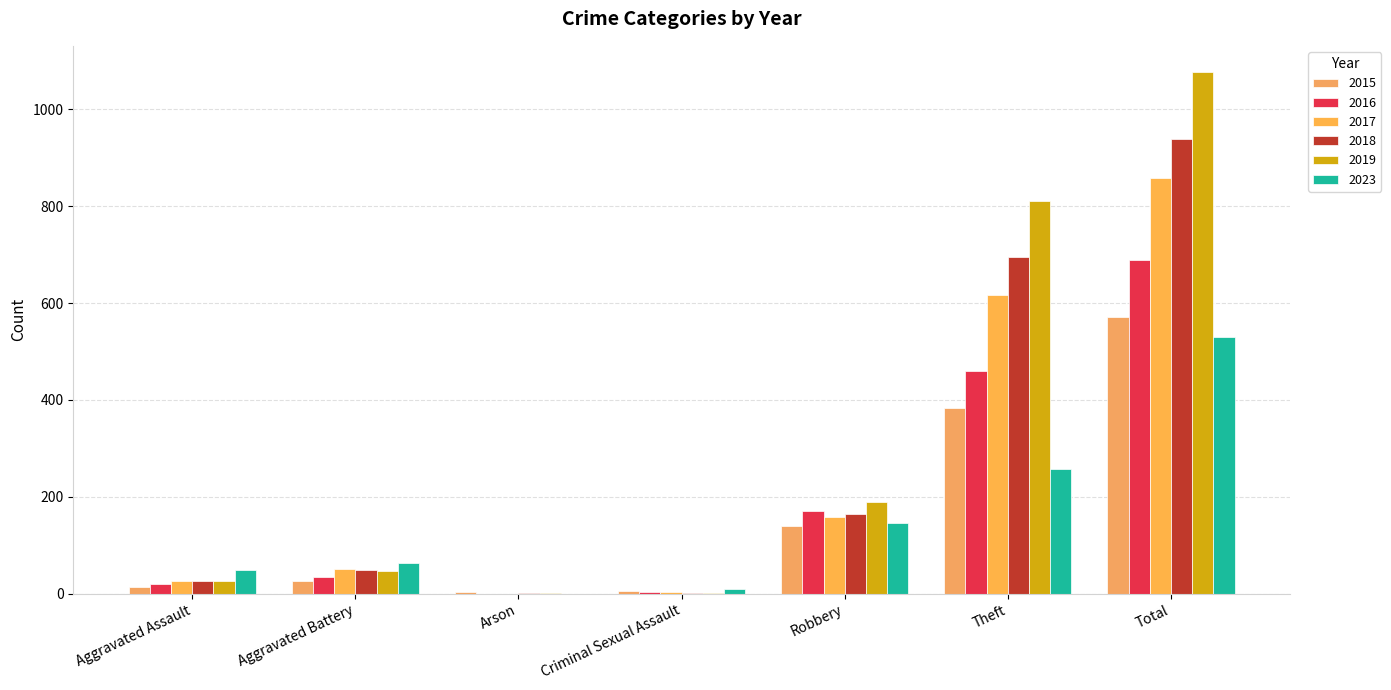

What is the maximum value for 2015?

572